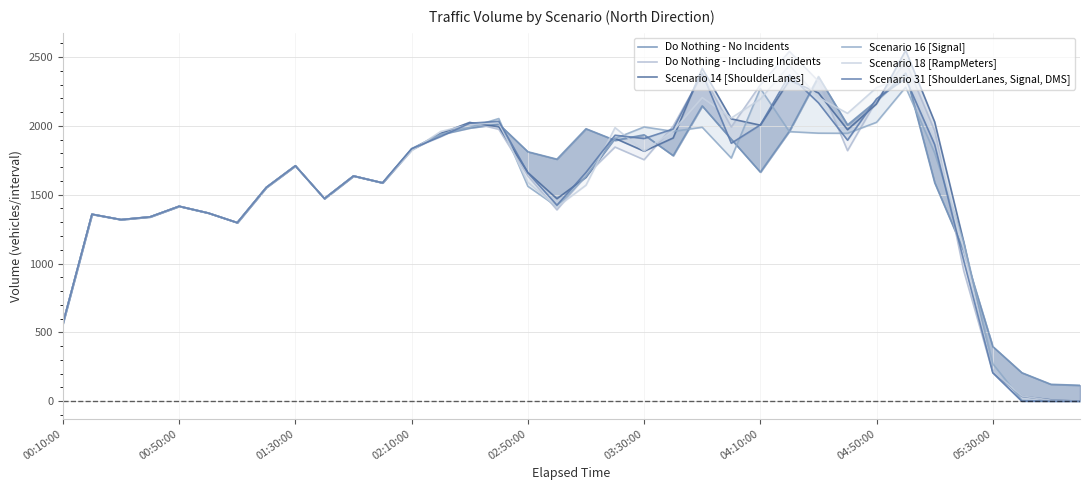

Reading left to right, what are all the values shown in this chart?

Do Nothing - No Incidents: 565	1358	1319	1339	1416	1367	1297	1553	1710	1472	1636	1586	1828	1938	1985	2013	1812	1758	1979	1895	1935	1784	2145	1903	1664	1962	2358	2007	2182	2383	1587	1091	397	207	123	116
Do Nothing - Including Incidents: 565	1358	1319	1339	1416	1367	1297	1553	1710	1472	1636	1586	1828	1945	2026	1975	1637	1390	1640	1846	1754	1998	2377	1992	2298	2541	2324	1820	2185	2466	1963	947	208	1	0	0
Scenario 14 [ShoulderLanes]: 565	1358	1319	1339	1416	1367	1297	1553	1710	1472	1636	1586	1830	1945	2024	1993	1661	1471	1626	1909	1816	1912	2417	2051	2005	2331	2239	1972	2160	2548	2028	1156	214	36	10	0
Scenario 16 [Signal]: 565	1358	1319	1339	1416	1367	1297	1553	1710	1472	1636	1586	1835	1939	1989	2053	1561	1414	1633	1908	1992	1960	1990	1766	2272	1958	1947	1946	2026	2281	1803	1153	272	6	0	0
Scenario 18 [RampMeters]: 565	1358	1319	1339	1416	1367	1297	1553	1710	1472	1636	1586	1820	1959	2010	2024	1590	1411	1569	1987	1818	1964	2205	2057	2194	2440	2206	2091	2278	2362	1900	1103	218	38	7	1
Scenario 31 [ShoulderLanes, Signal, DMS]: 565	1358	1319	1339	1416	1367	1297	1553	1710	1472	1636	1586	1834	1922	2019	2033	1659	1424	1662	1932	1908	1977	2383	1874	2007	2369	2167	1896	2197	2344	1864	1019	206	0	0	0